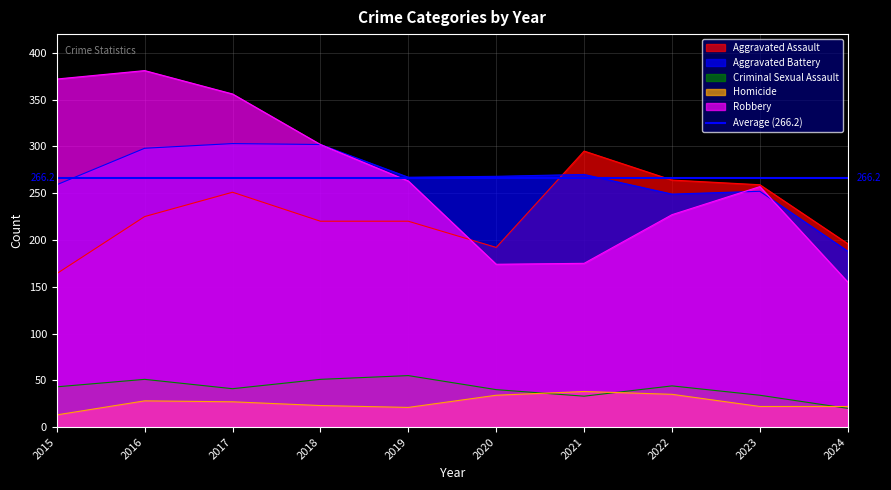

Where does the Criminal Sexual Assault series first go above 43?

2016